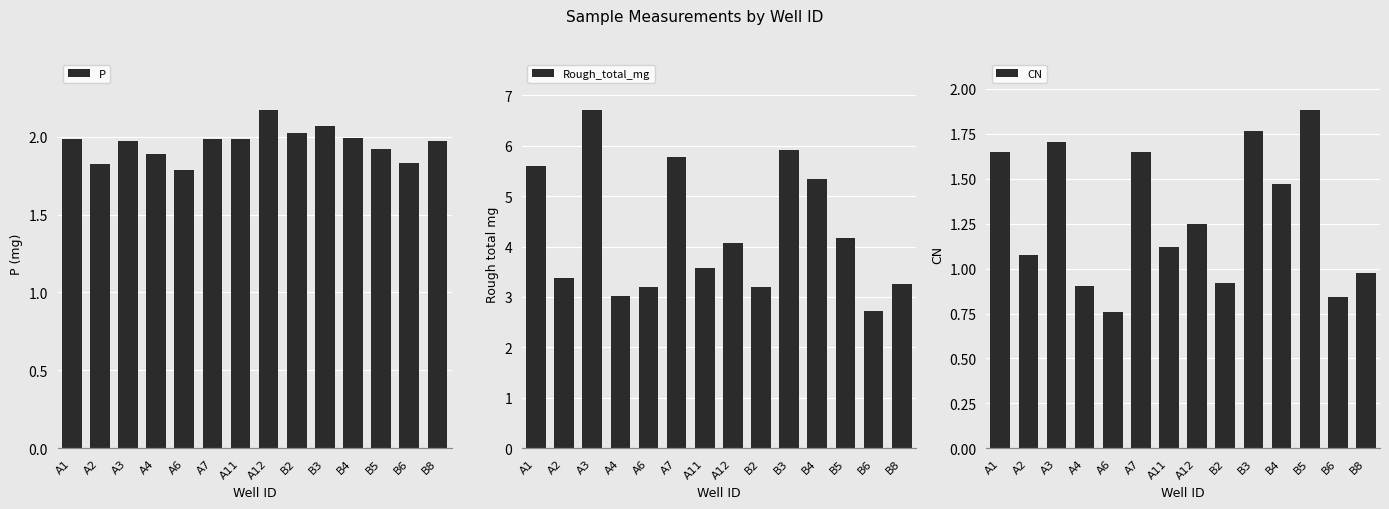

Reading left to right, transcribe all the data shown in this chart.

P: A1=2.0	A2=1.8	A3=2.0	A4=1.9	A6=1.8	A7=2.0	A11=2.0	A12=2.2	B2=2.0	B3=2.1	B4=2.0	B5=1.9	B6=1.8	B8=2.0
Rough_total_mg: A1=5.6	A2=3.4	A3=6.7	A4=3.0	A6=3.2	A7=5.8	A11=3.6	A12=4.1	B2=3.2	B3=5.9	B4=5.3	B5=4.2	B6=2.7	B8=3.3
CN: A1=1.6	A2=1.1	A3=1.7	A4=0.9	A6=0.8	A7=1.6	A11=1.1	A12=1.2	B2=0.9	B3=1.8	B4=1.5	B5=1.9	B6=0.8	B8=1.0